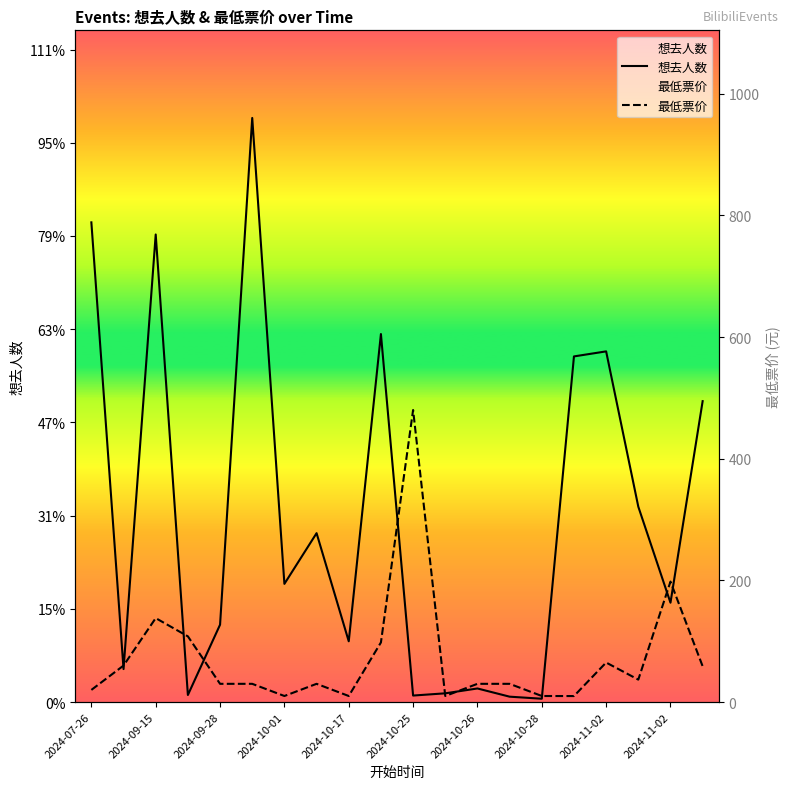

Which series has the largest range (max minus min)?

想去人数